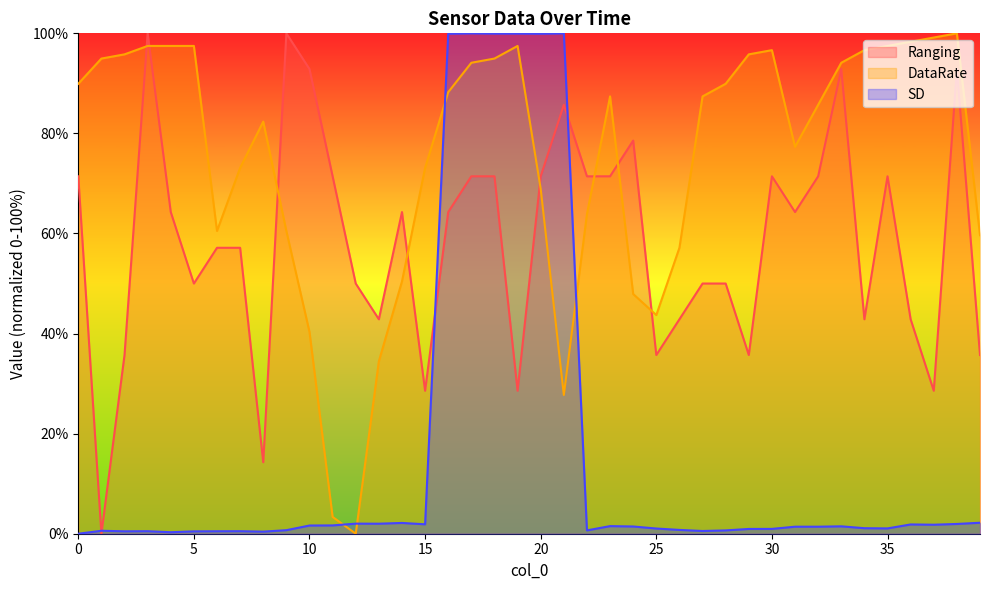

What is the difference between the maximum and minimum values in the SD series?

100.0